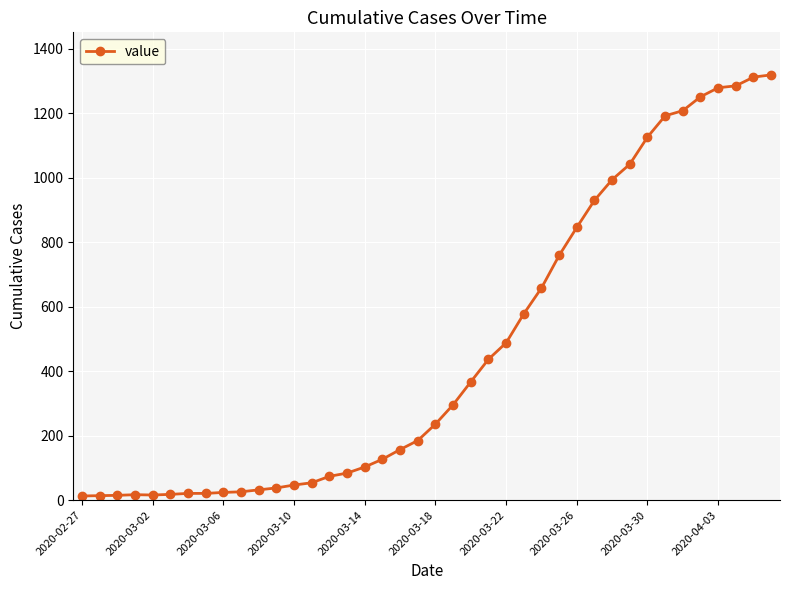

What is the average value?

467